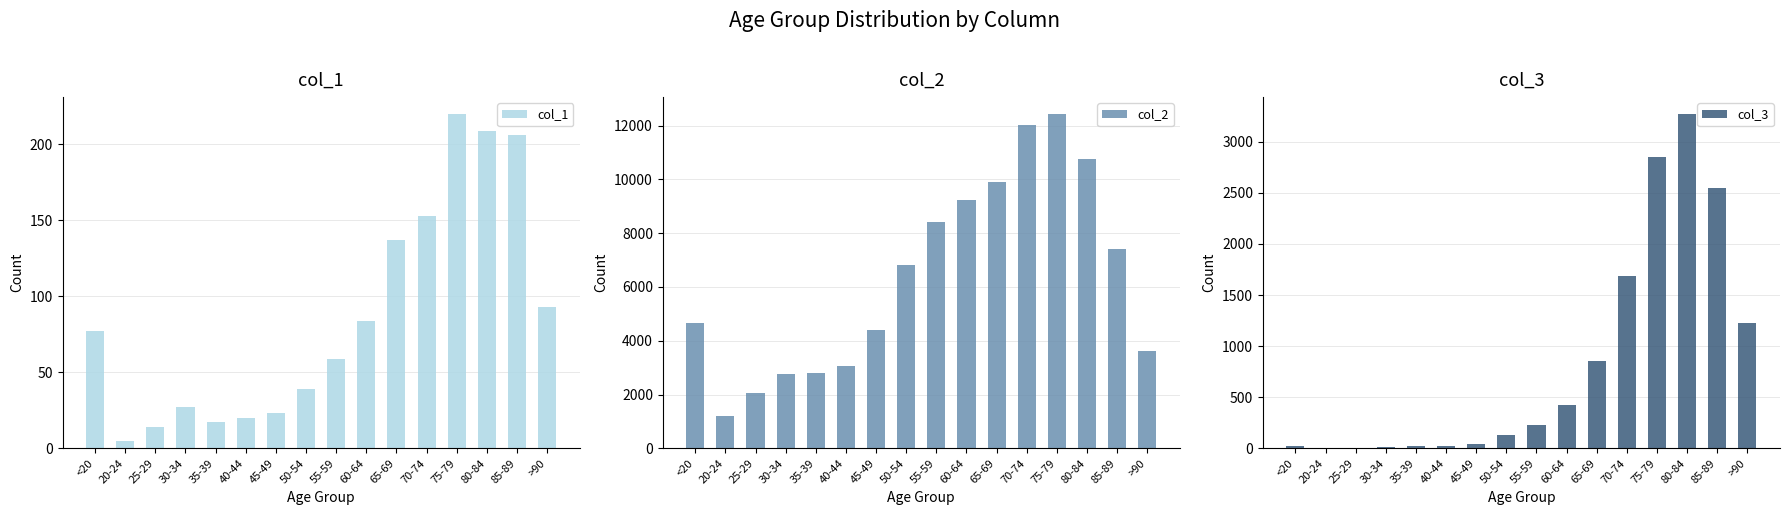

What are all the series names shown in the legend?

col_1, col_2, col_3